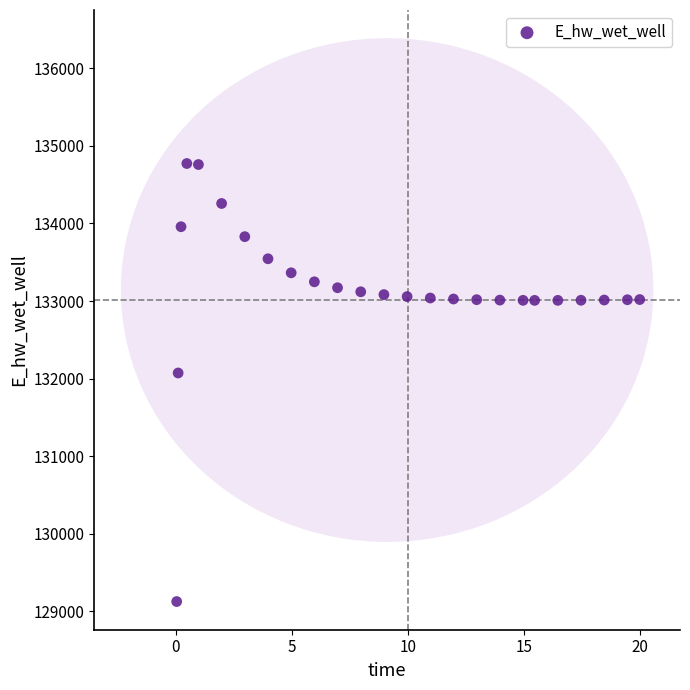

What is the range of X values (max minus min)?

20.0